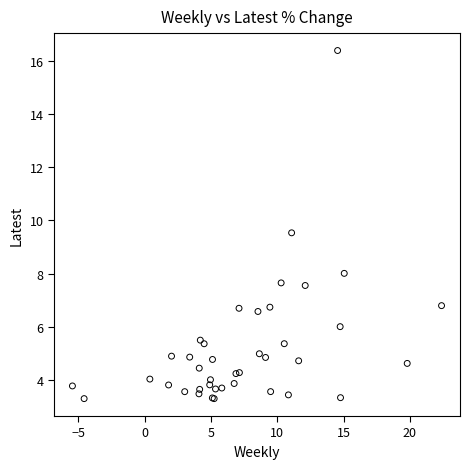

What Y value in the scatter plot is closest to 9?

9.5